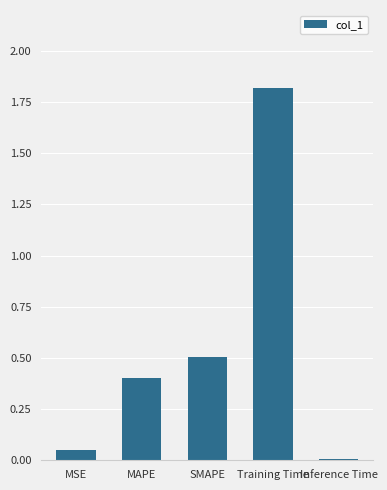

The chart shows a value of 1.8 at Training Time. True or false?

True